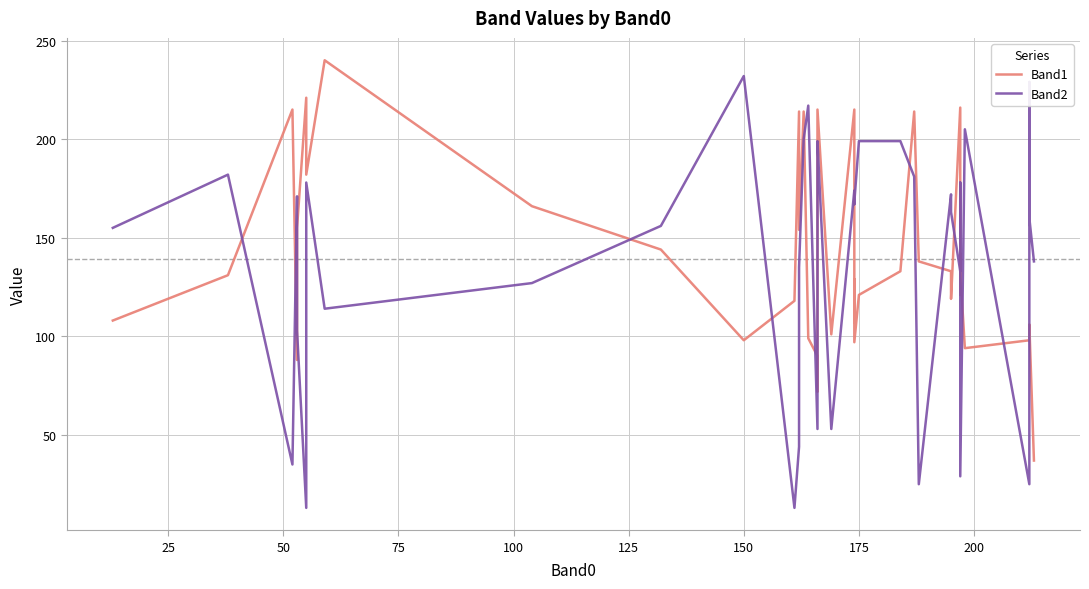

How many interior local valleys does the Band1 series have?

10